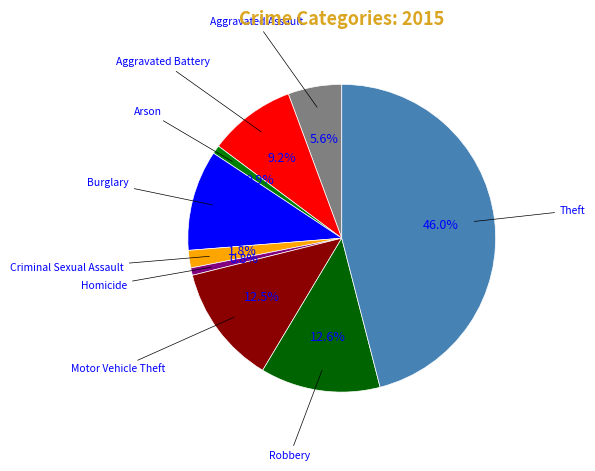

Count the number of slices in the pie.

9